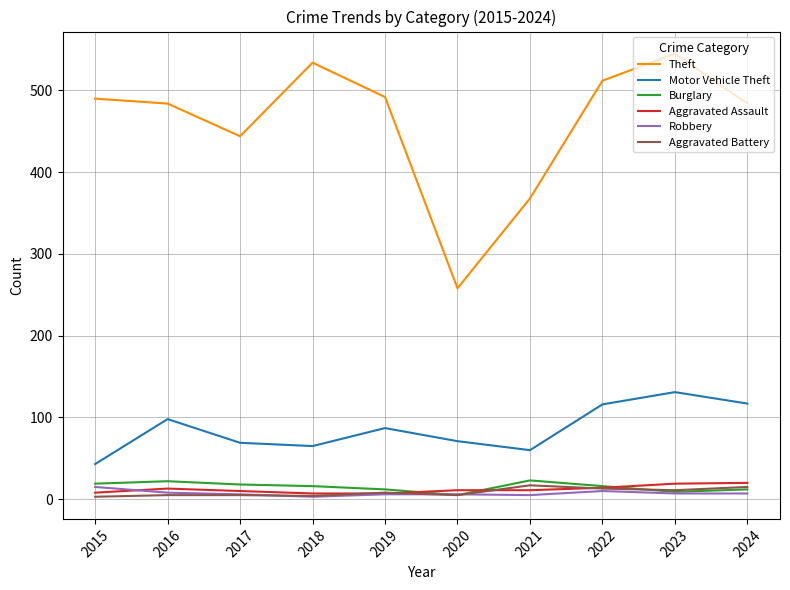

Which label corresponds to the largest value in the chart?

2023